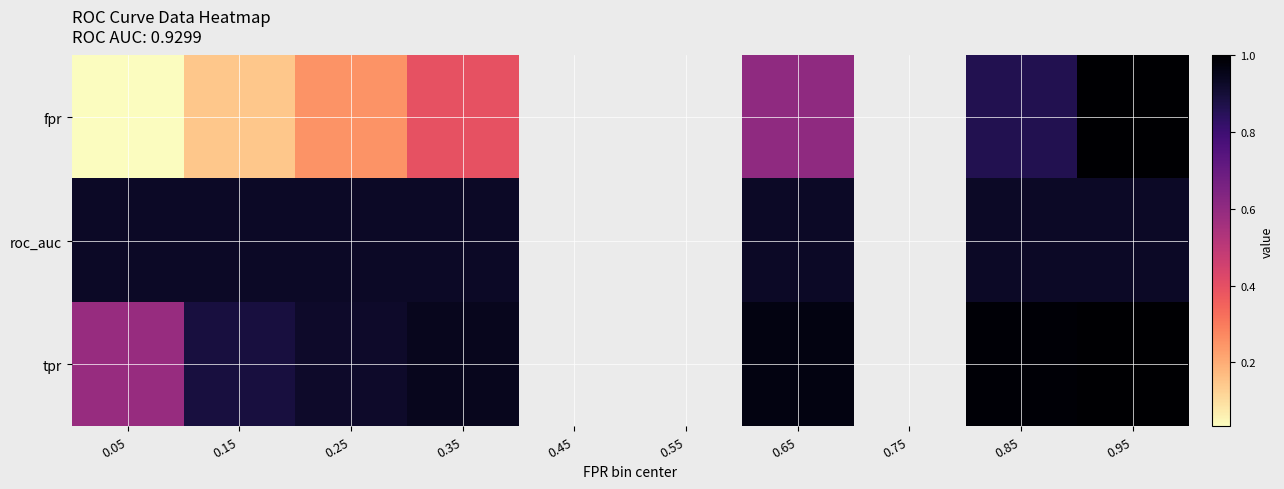

What is the minimum value for tpr?

0.6